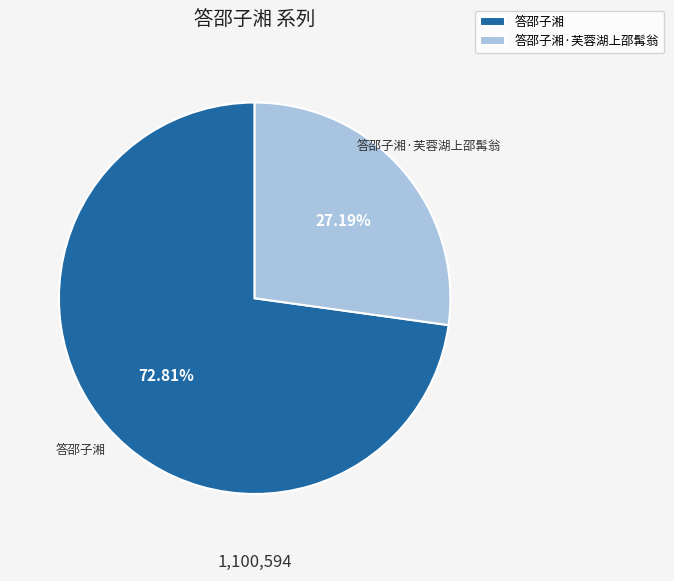

Which slice represents more than half of the pie?

答邵子湘